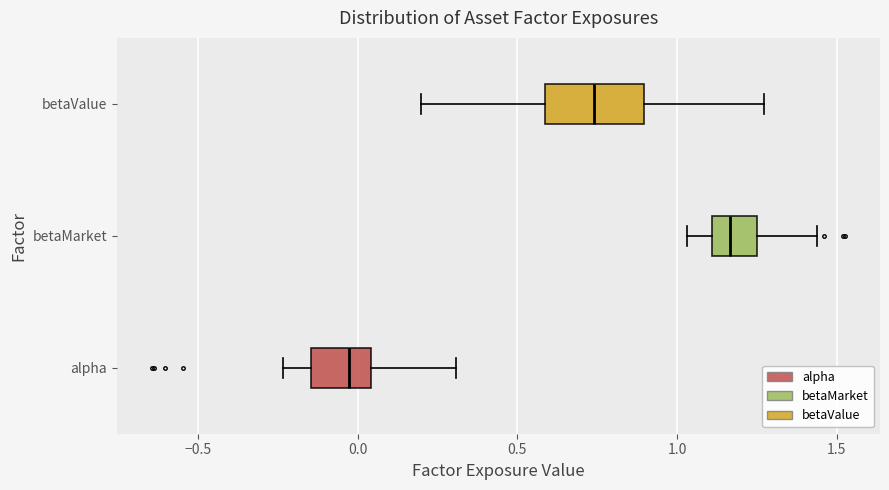

Which box is the widest, from its left edge to its right edge?

betaValue